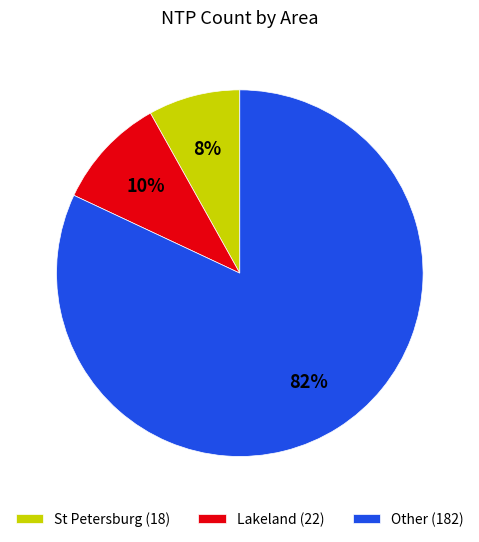

Which has a higher value, Other (182) or Lakeland (22)?

Other (182)